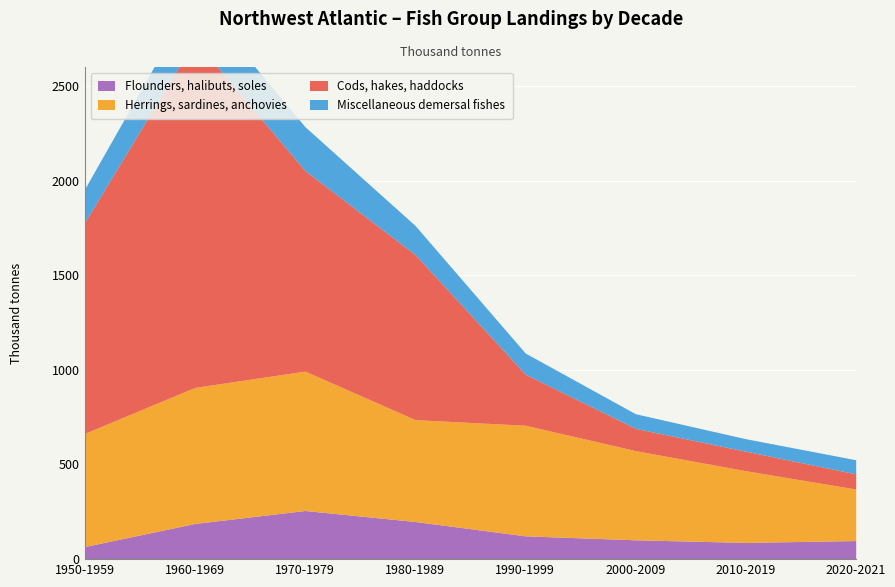

At which category does Cods, hakes, haddocks reach its first local peak?

1960-1969